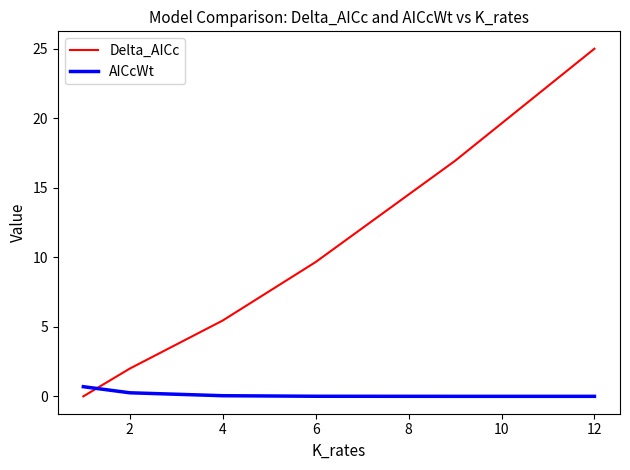

After their last crossing, which series has the higher values: Delta_AICc or AICcWt?

Delta_AICc